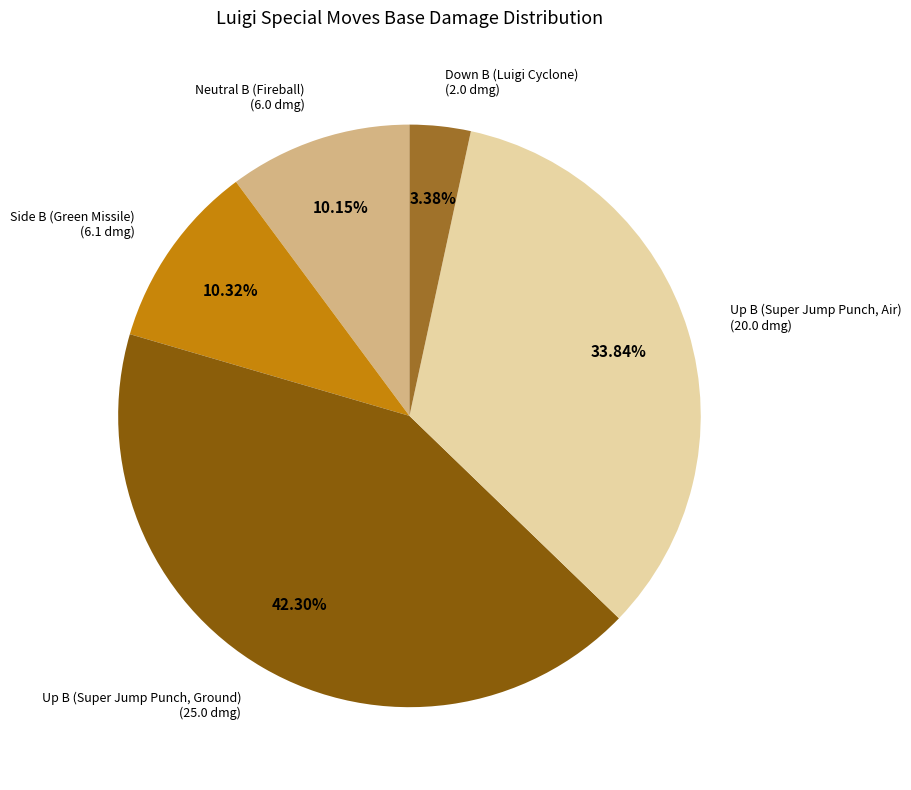

Does any single category account for the majority?

No